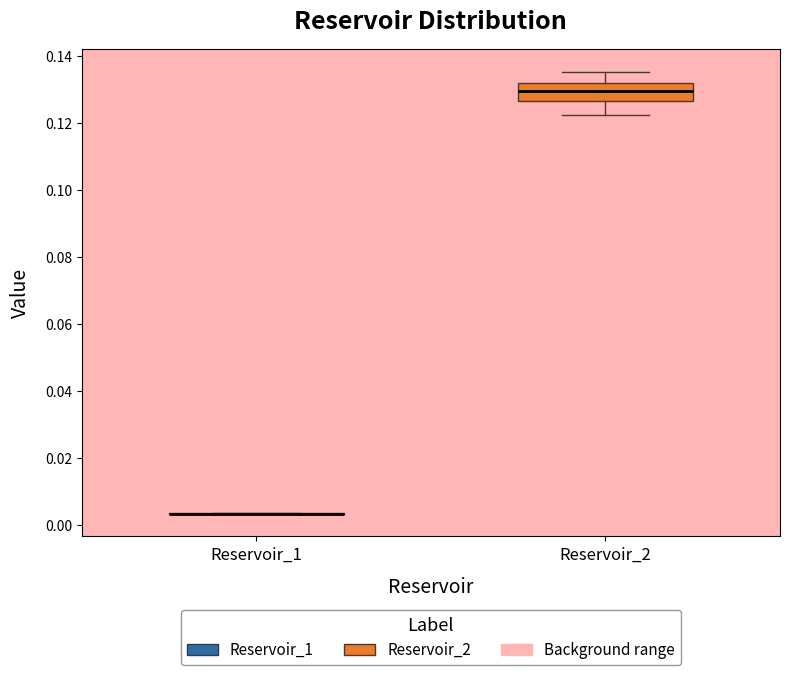

Reading left to right, read every box against the y-axis: the position of its median line, the range the box covers, and the ends of its whiskers. The values are not printed on the chart, so give them approximately, as read against the axis.

Reservoir_1: box collapsed to a line at 0.004, whiskers 0.004 to 0.004
Reservoir_2: median 0.130, box 0.126 to 0.132, whiskers 0.122 to 0.136